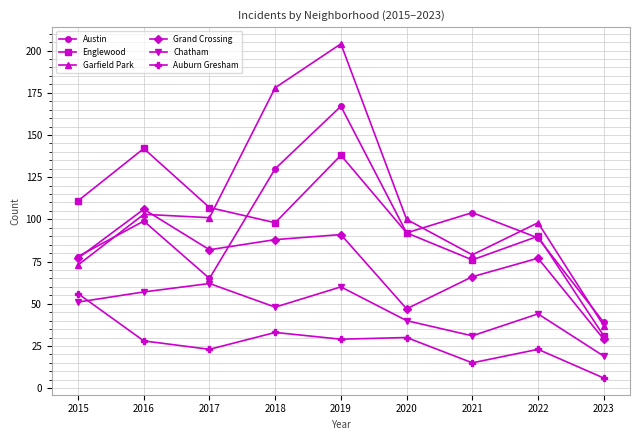

At which category is the sum across all series the highest?

2019